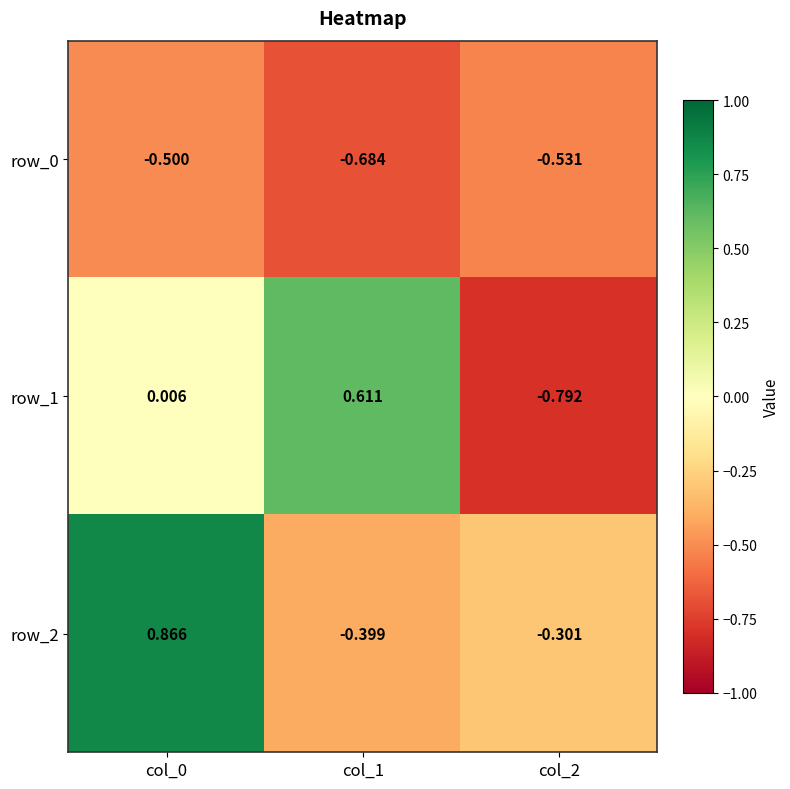

Is the value of row_0 at col_2 greater than the value of row_2 at col_2?

No